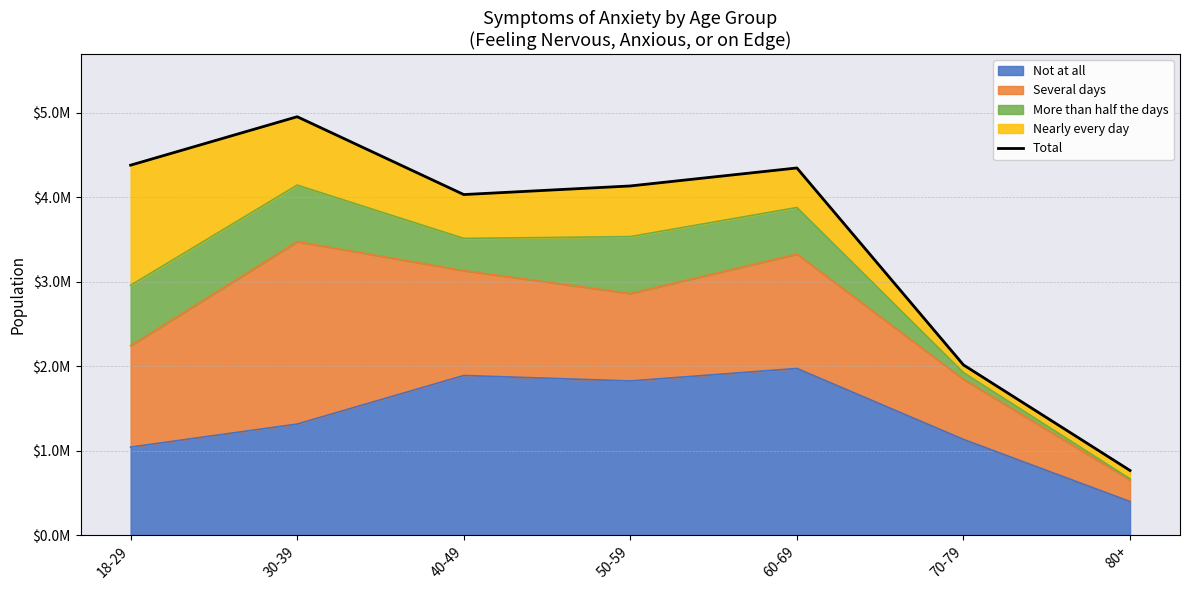

What is the average value?

3518690